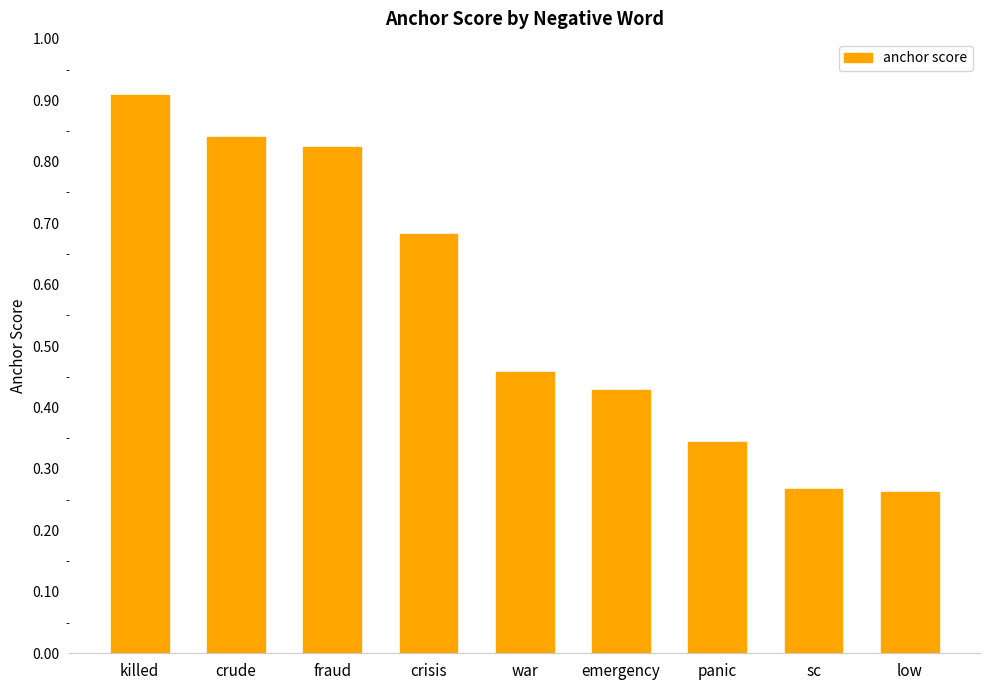

What is the average value?

0.6